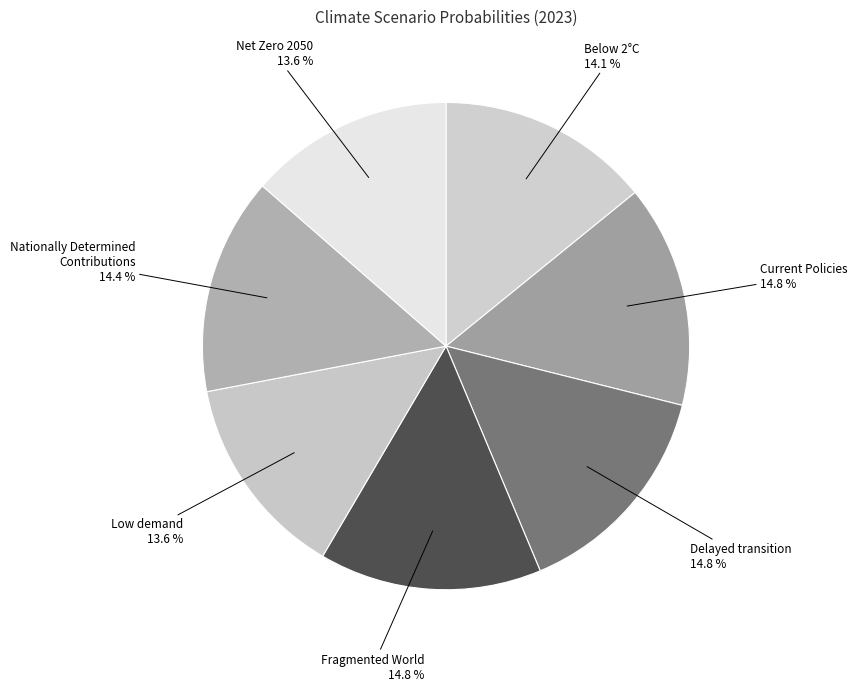

How many segments does this pie chart have?

7